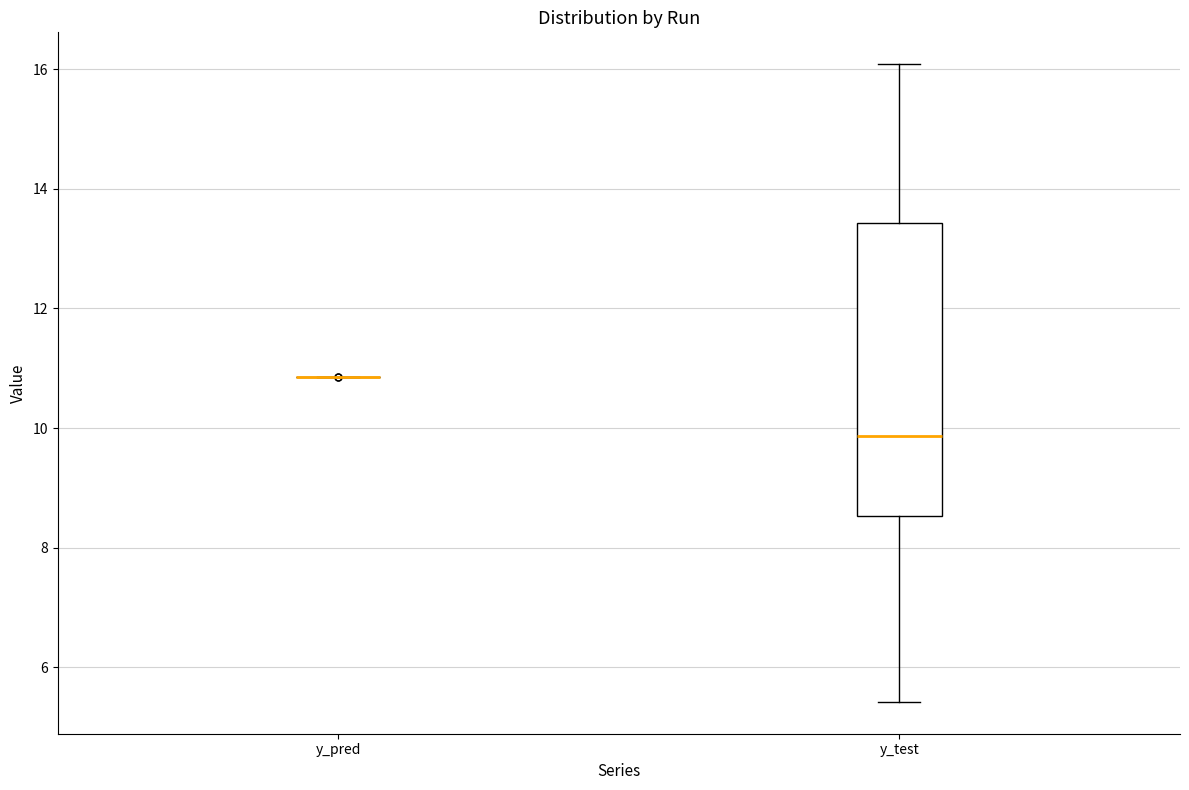

Which box is the tallest, from its lower edge to its upper edge?

y_test